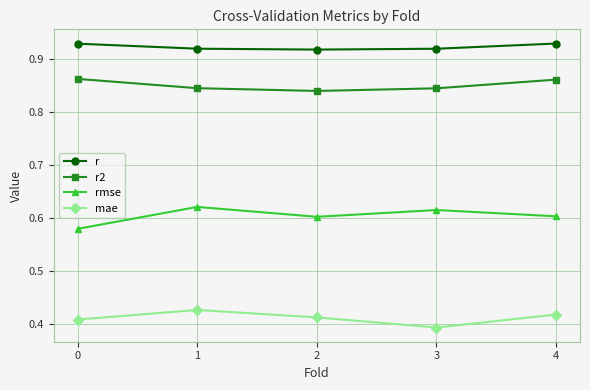

What is the difference between the highest and lowest values at 0?

0.5